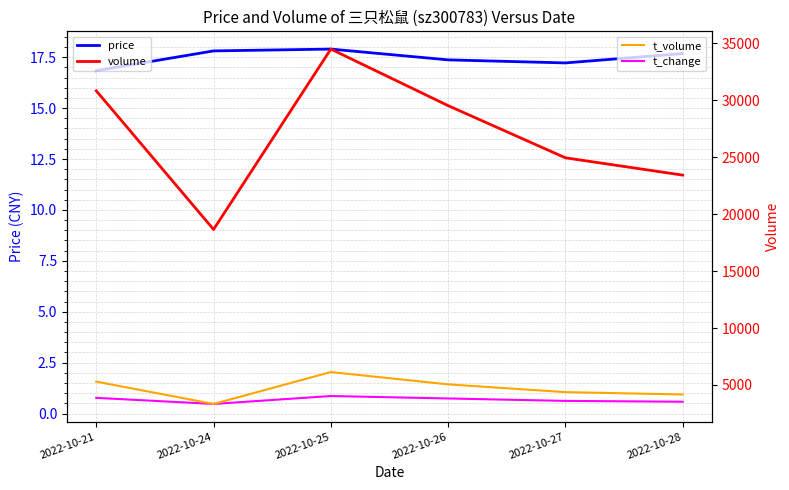

True or false: t_volume and price intersect in this chart.

False